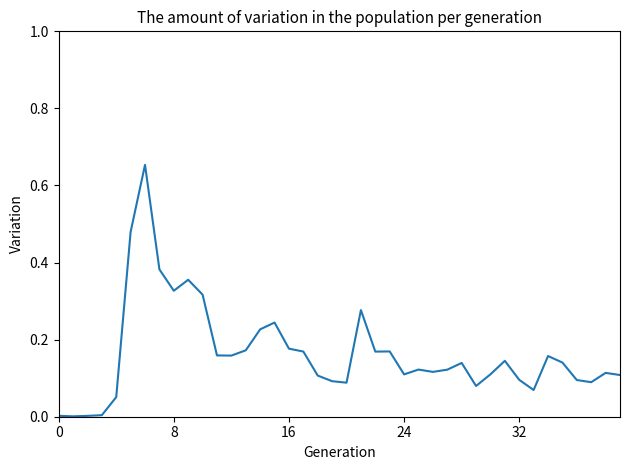

Where is the first local minimum?

8